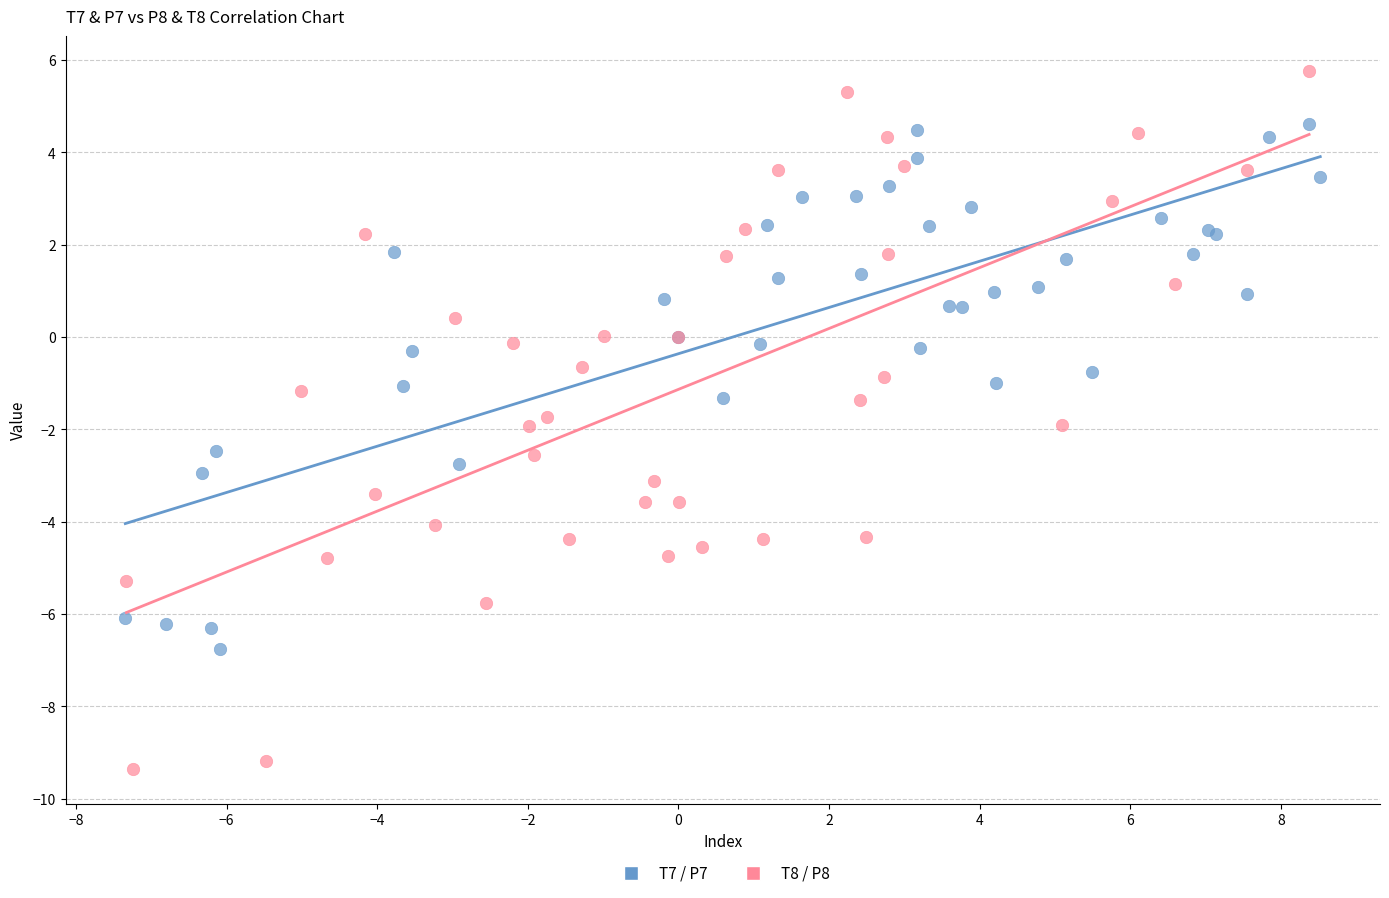

Which series contains the lowest Y value?

T8 / P8